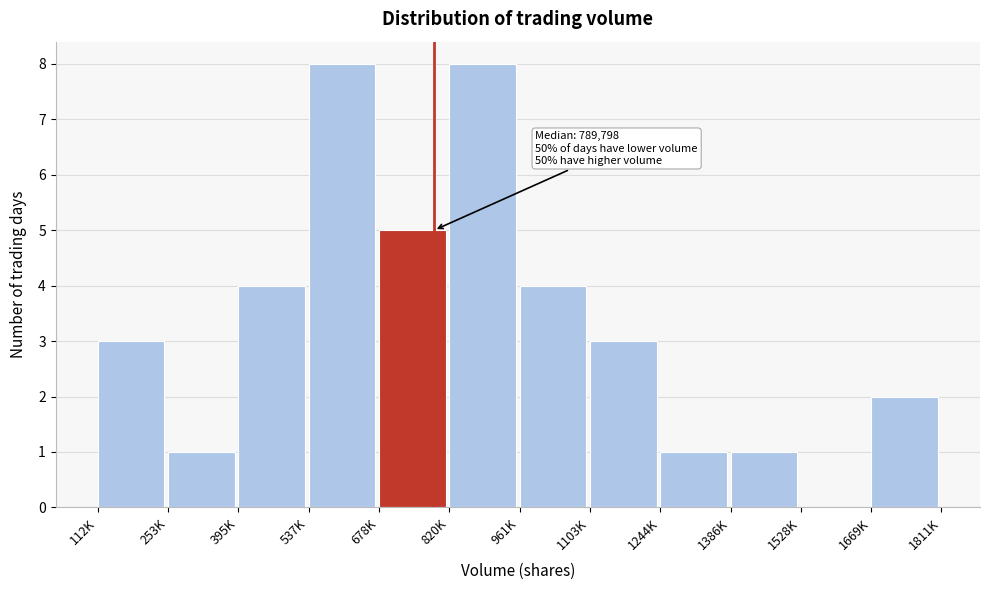

Reading left to right, list all the values displayed in this chart.

112K=3	253K=1	395K=4	537K=8	678K=5	820K=8	961K=4	1103K=3	1244K=1	1386K=1	1528K=0	1669K=2